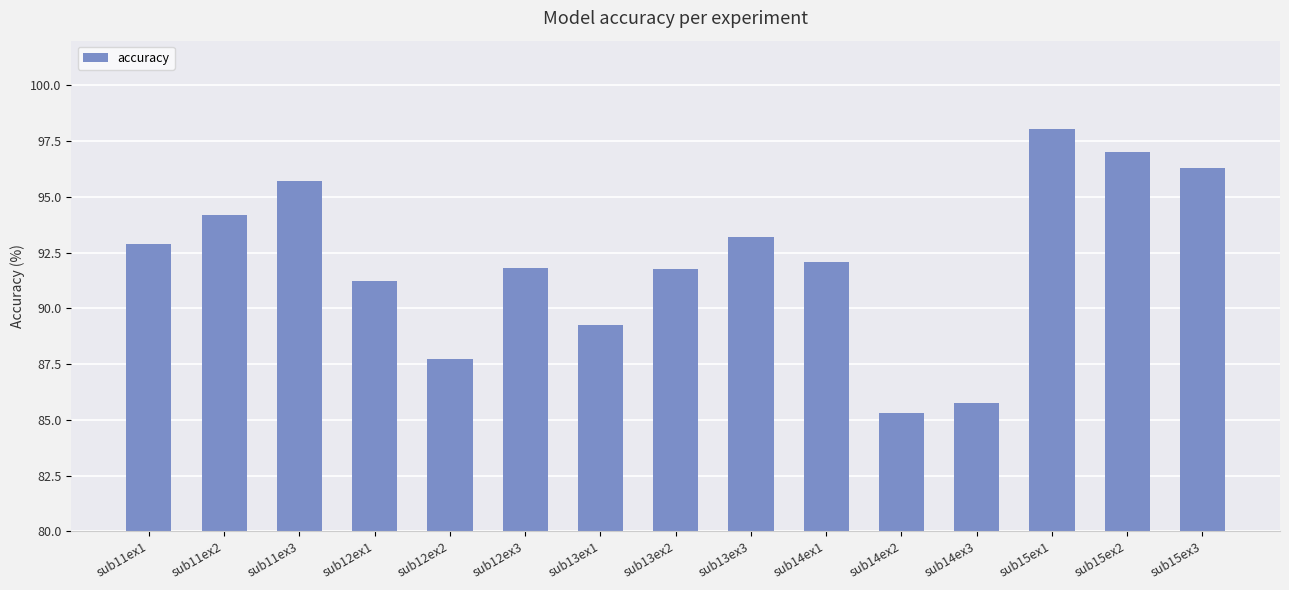

How many data points are less than 92?

7